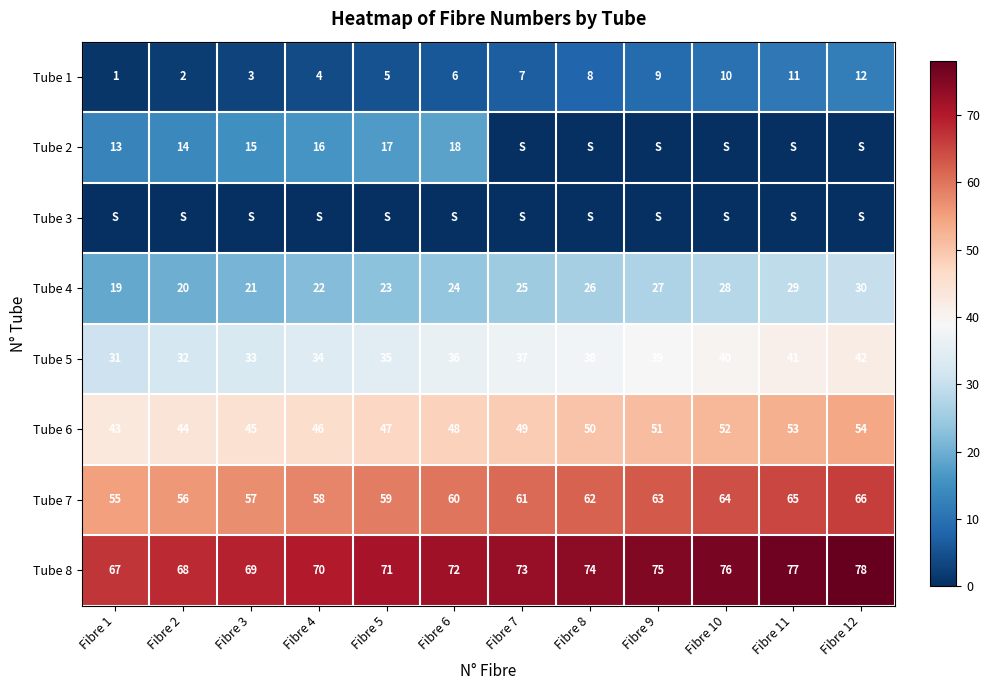

Which category has the lowest value in the Tube 5 series?

Fibre 1